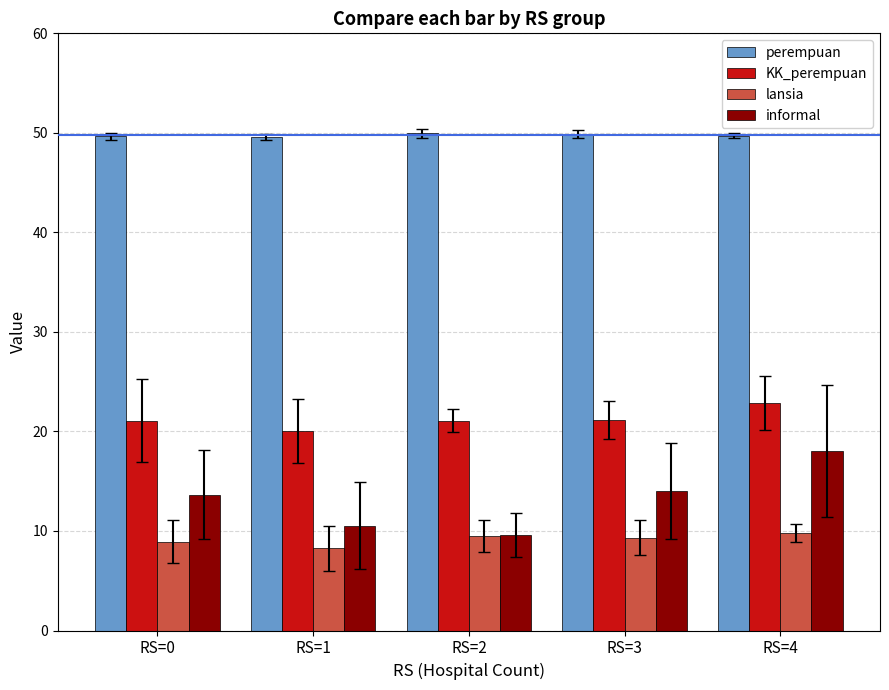

How many bars are there in total?

20